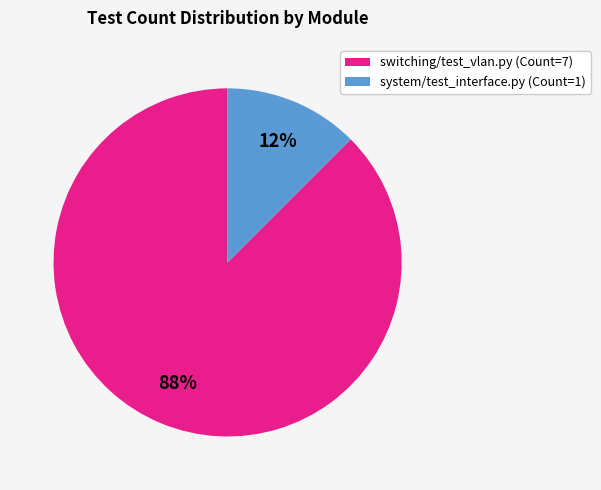

True or false: system/test_interface.py (Count=1) accounts for 4% of the total.

False